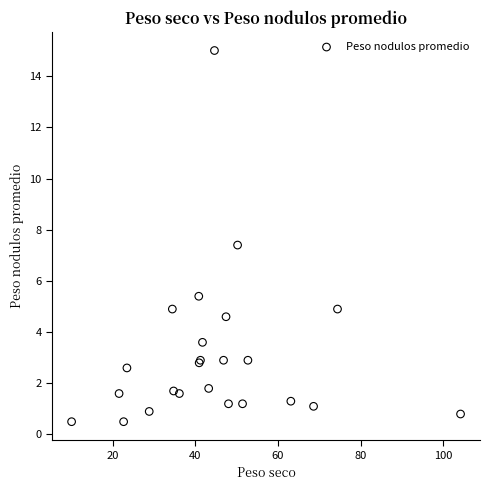

What Y value in the scatter plot is closest to 7?

7.4